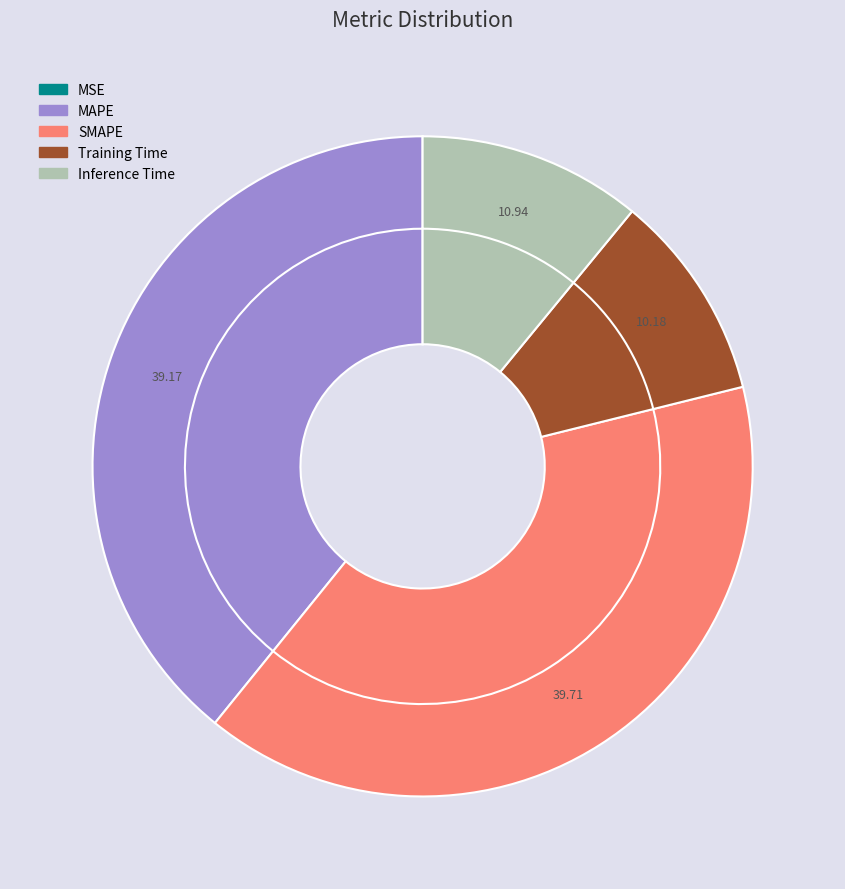

What percentage do Training Time and Inference Time together represent?

21.1%